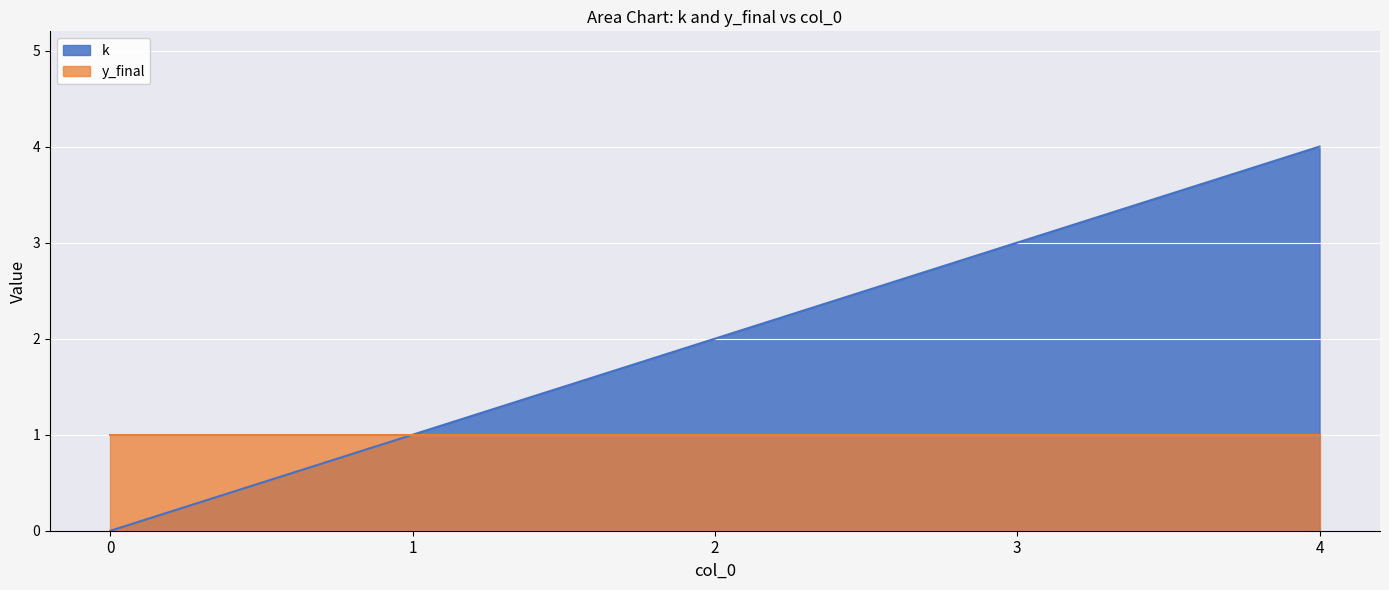

What is the difference between the second highest and second lowest values?

2